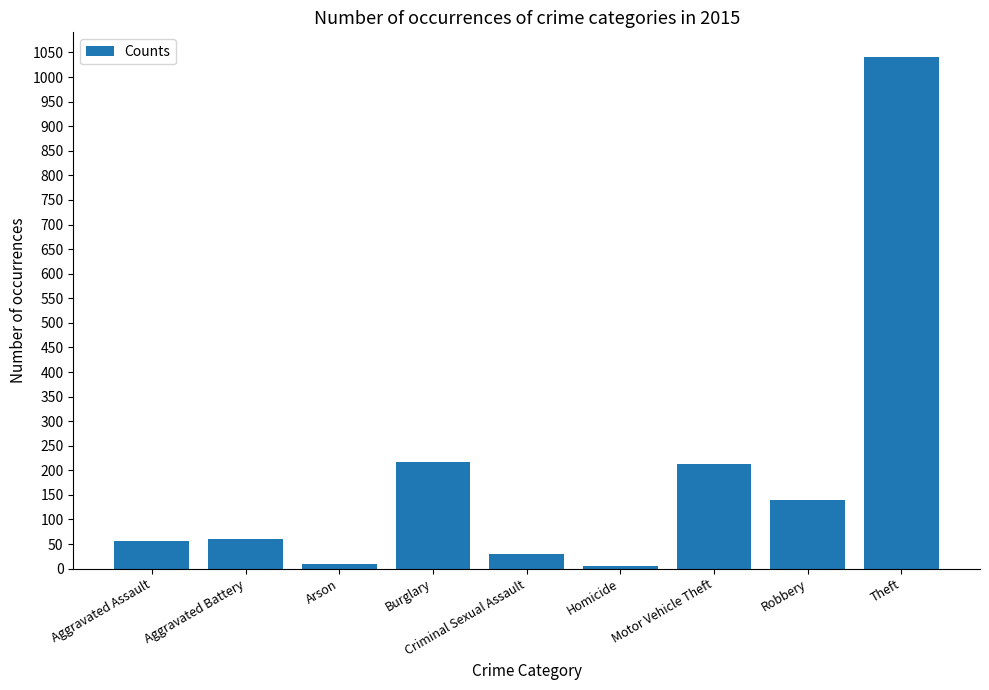

Which label corresponds to the largest value in the chart?

Theft